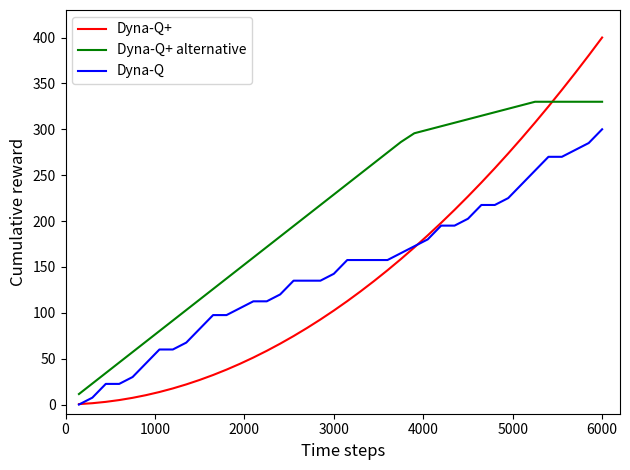

List the series in order of their peak value, lowest first.

Dyna-Q, Dyna-Q+ alternative, Dyna-Q+